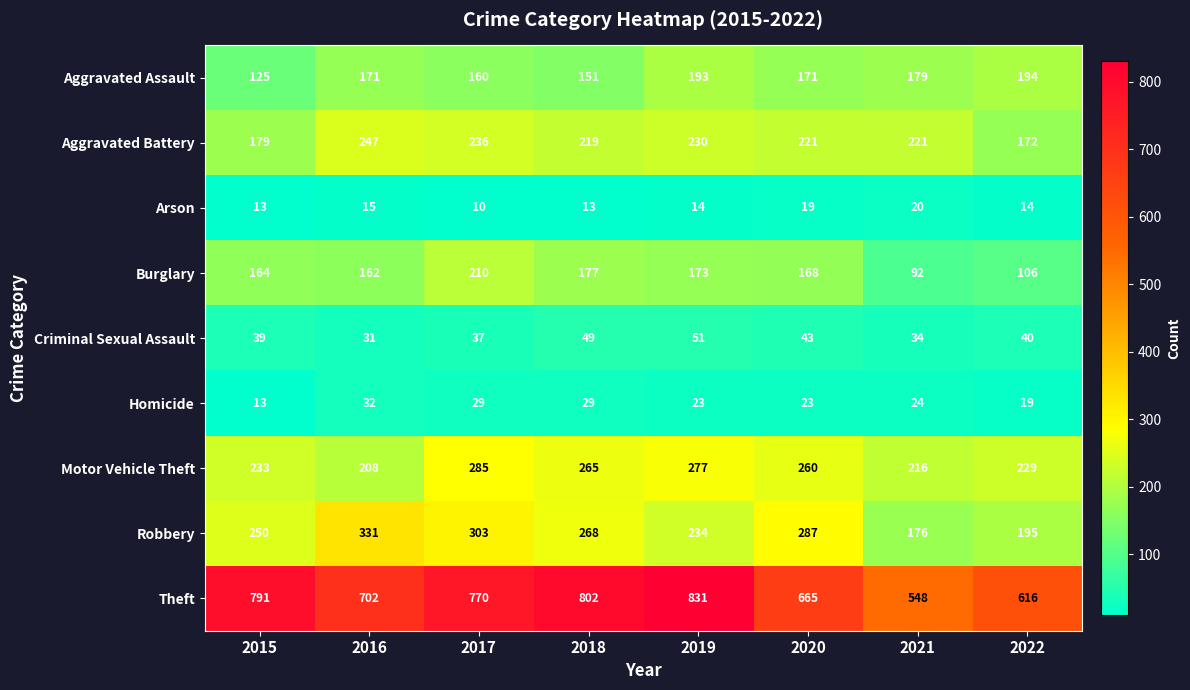

Count the Arson values in the range 13 to 19.

6